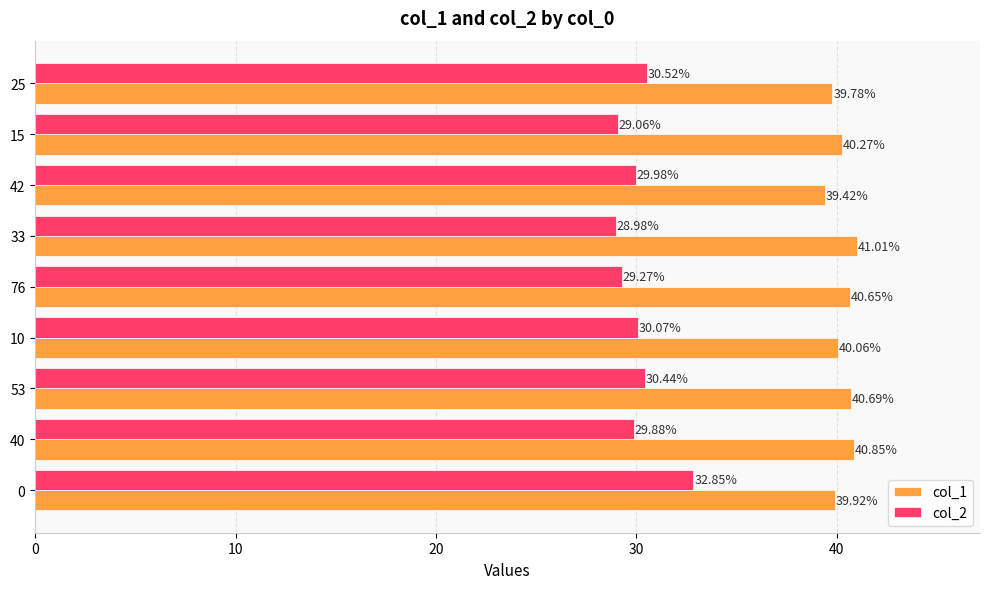

List the labels in order of col_2 value, smallest first.

33, 15, 76, 40, 42, 10, 53, 25, 0